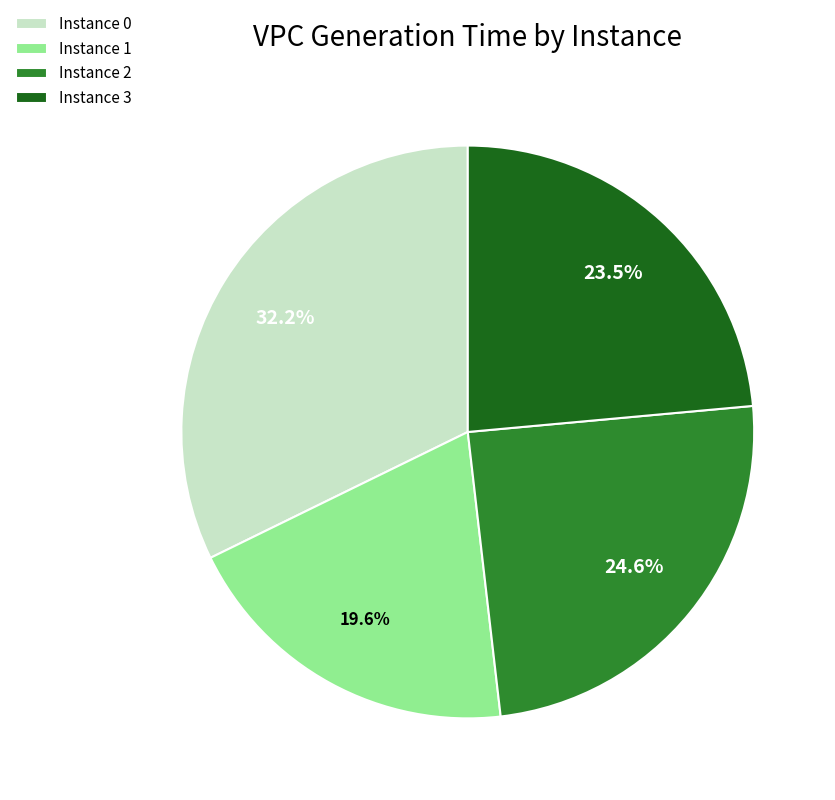

Does Instance 0 represent more than half of the total?

No